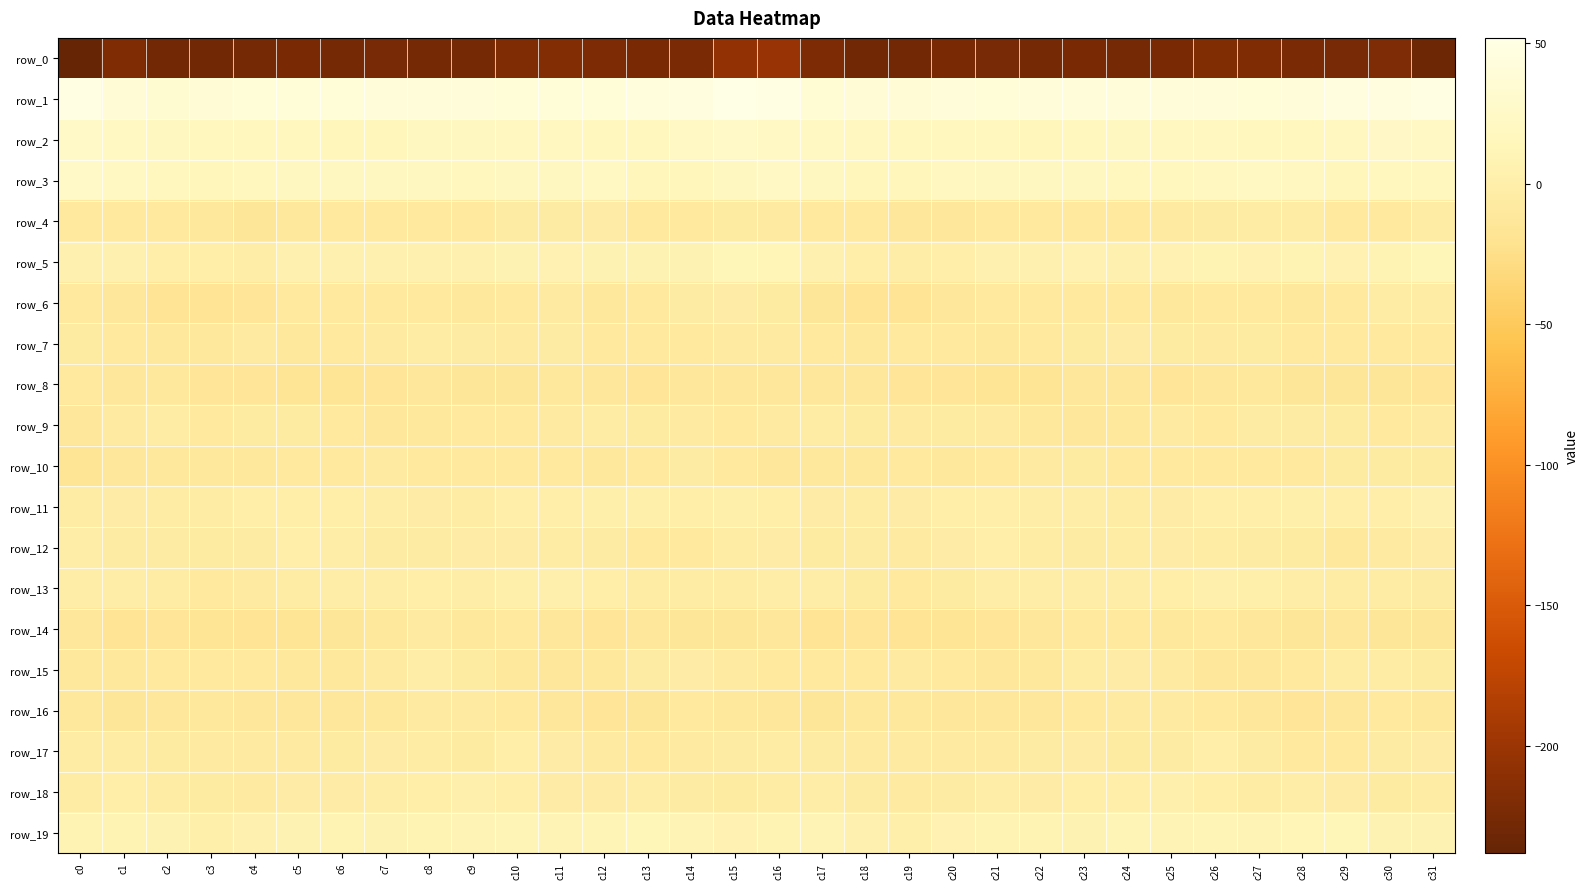

Reading left to right, what are all the values shown in this chart?

row_0: -238.2	-219.4	-228.6	-229.1	-225.9	-224.2	-226.4	-224.9	-226.1	-225.9	-219.5	-217.6	-221.8	-224.0	-223.2	-207.3	-202.0	-221.8	-229.4	-228.6	-224.4	-225.1	-226.6	-224.3	-226.7	-223.5	-218.0	-219.0	-222.9	-224.7	-220.9	-231.7
row_1: 48.9	36.8	34.7	37.6	39.8	40.5	39.8	41.7	42.2	42.5	40.3	40.4	40.3	43.6	44.7	51.8	50.3	35.6	36.6	37.8	40.7	39.6	40.5	42.0	42.7	41.5	40.5	39.7	41.5	44.1	45.0	49.9
row_2: 25.4	20.6	19.5	17.5	16.9	16.9	14.4	13.8	19.1	19.3	18.6	18.5	16.6	16.5	23.3	25.7	22.4	20.7	18.6	17.1	16.8	16.4	13.4	15.6	19.8	18.8	18.7	17.8	15.6	18.9	24.2	22.6
row_3: 26.2	20.5	16.4	14.4	16.3	19.8	19.5	19.0	19.1	16.6	19.0	19.6	21.0	14.9	15.0	20.1	23.0	19.1	15.0	14.5	18.1	20.1	19.0	19.5	17.7	17.5	18.9	20.7	18.9	14.4	15.8	17.4
row_4: -9.4	-9.5	-9.3	-10.6	-14.2	-11.2	-10.2	-9.5	-8.8	-9.1	-5.8	-4.9	-3.3	-8.3	-10.5	-6.4	-8.0	-8.9	-9.5	-12.3	-13.6	-10.3	-10.0	-9.2	-9.3	-8.2	-5.0	-4.3	-4.4	-10.0	-9.4	-4.5
row_5: 5.4	4.6	0.1	-1.0	-1.5	3.3	5.2	5.0	4.9	5.1	7.6	6.4	6.7	6.9	7.5	12.3	11.9	3.3	-0.0	-2.2	0.2	4.8	4.7	5.6	4.3	6.0	7.8	5.6	7.7	6.2	8.7	12.5
row_6: -9.4	-13.1	-17.3	-18.2	-15.6	-10.0	-9.3	-9.5	-9.1	-10.7	-9.4	-8.1	-10.8	-10.1	-5.6	-3.3	-6.4	-14.6	-17.4	-18.1	-13.8	-8.6	-10.3	-8.9	-9.2	-10.9	-8.7	-8.9	-10.9	-8.9	-4.2	-4.8
row_7: -6.4	-9.7	-10.6	-10.6	-7.8	-11.2	-9.6	-7.9	-3.8	-5.1	-8.1	-5.7	-9.5	-9.1	-10.0	-7.6	-7.4	-9.6	-11.1	-9.4	-9.1	-11.2	-9.0	-6.5	-3.1	-7.0	-7.2	-6.6	-9.8	-9.6	-9.5	-8.4
row_8: -9.7	-13.3	-11.0	-15.7	-15.3	-16.8	-16.6	-15.4	-11.8	-14.9	-14.8	-11.3	-13.0	-15.3	-13.8	-13.6	-13.7	-12.2	-12.6	-16.0	-15.8	-16.8	-16.7	-13.5	-13.0	-15.3	-13.8	-10.7	-14.8	-14.6	-14.2	-15.2
row_9: -11.7	-7.2	-4.0	-8.3	-7.1	-7.0	-8.4	-13.0	-11.5	-8.6	-8.5	-7.3	-4.3	-6.0	-7.8	-9.4	-7.6	-4.5	-6.0	-8.0	-6.7	-7.2	-10.5	-12.9	-10.7	-7.6	-9.3	-5.2	-5.3	-6.0	-9.4	-7.9
row_10: -16.2	-13.1	-10.6	-10.9	-10.8	-10.3	-8.5	-7.3	-8.2	-9.2	-8.4	-8.7	-10.5	-8.5	-5.6	-9.4	-11.8	-11.3	-11.2	-10.3	-11.0	-9.6	-8.2	-6.9	-9.2	-8.6	-8.5	-9.2	-10.4	-6.6	-6.2	-7.0
row_11: -4.8	-3.7	-4.2	-3.8	-1.3	-0.4	-0.7	-2.0	-3.6	-3.7	-0.2	0.4	0.9	0.9	-0.3	1.3	-1.3	-3.5	-4.3	-2.9	-1.0	-0.0	-1.5	-2.1	-3.9	-2.9	0.7	-0.1	1.9	-0.2	0.8	3.4
row_12: -2.3	-5.2	-5.7	-6.4	-5.0	-0.2	-2.4	-5.4	-5.4	-3.6	-3.3	-4.8	-5.5	-10.4	-8.9	-4.8	-3.3	-6.0	-5.3	-7.1	-2.9	0.1	-4.2	-5.6	-4.4	-3.3	-4.2	-4.9	-7.0	-10.7	-7.7	-3.6
row_13: -1.7	-2.0	-4.4	-9.2	-7.5	-3.8	-1.6	-2.1	-1.4	-2.3	1.6	2.1	-0.4	-4.2	-4.2	-4.2	-2.4	-2.4	-7.0	-9.5	-6.0	-2.3	-2.1	-1.9	-1.7	-1.2	2.3	1.4	-2.0	-4.7	-4.0	-5.2
row_14: -13.6	-17.4	-16.1	-16.9	-17.4	-17.0	-13.9	-11.6	-7.5	-10.9	-9.5	-12.1	-15.2	-12.3	-14.2	-14.0	-13.6	-17.7	-16.1	-17.7	-17.0	-16.1	-13.1	-9.8	-8.3	-11.0	-9.6	-13.8	-14.7	-12.2	-14.7	-14.8
row_15: -11.5	-10.7	-8.4	-8.4	-8.2	-11.2	-11.6	-7.1	-1.9	-6.1	-11.1	-13.4	-10.6	-5.8	-3.7	-7.4	-8.8	-9.4	-9.4	-7.7	-9.3	-11.8	-10.7	-4.5	-2.8	-8.0	-12.8	-12.6	-9.4	-4.1	-4.3	-6.2
row_16: -10.7	-14.0	-12.0	-10.8	-12.5	-13.0	-12.2	-10.5	-8.0	-7.4	-8.7	-11.9	-15.3	-14.4	-9.8	-11.0	-13.0	-14.0	-11.6	-10.7	-13.2	-12.7	-11.9	-9.4	-7.3	-7.8	-9.8	-13.5	-15.6	-13.2	-8.3	-10.6
row_17: -4.1	-4.6	-6.7	-7.4	-7.8	-8.0	-6.8	-3.4	-4.8	-6.6	-0.8	-2.8	-8.2	-9.0	-7.3	-5.0	-4.8	-5.6	-7.1	-7.2	-8.0	-7.6	-5.7	-2.8	-6.1	-5.0	-0.1	-5.4	-8.7	-9.6	-5.5	-3.6
row_18: -4.2	-1.1	-3.9	-6.3	-7.4	-3.0	-3.4	-1.8	-0.3	2.0	0.8	-3.3	-3.0	-1.9	-5.2	-7.0	-3.8	-1.5	-5.1	-7.5	-5.8	-2.5	-3.4	-0.8	0.5	2.1	-0.7	-4.2	-1.7	-3.1	-6.0	-4.2
row_19: 8.3	8.6	6.9	1.5	5.0	7.4	8.1	7.2	8.8	9.8	10.3	9.5	10.3	13.0	9.0	6.5	8.0	8.9	4.1	1.8	6.4	7.8	8.0	7.0	10.3	9.2	10.6	8.9	11.9	12.2	7.2	6.9